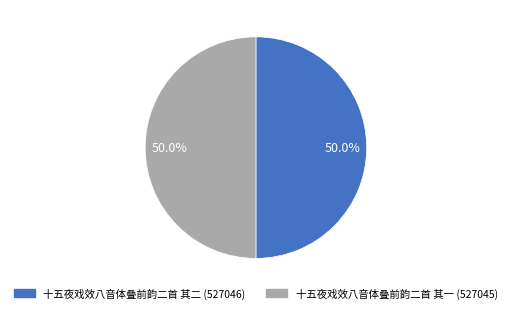

How many segments does this pie chart have?

2